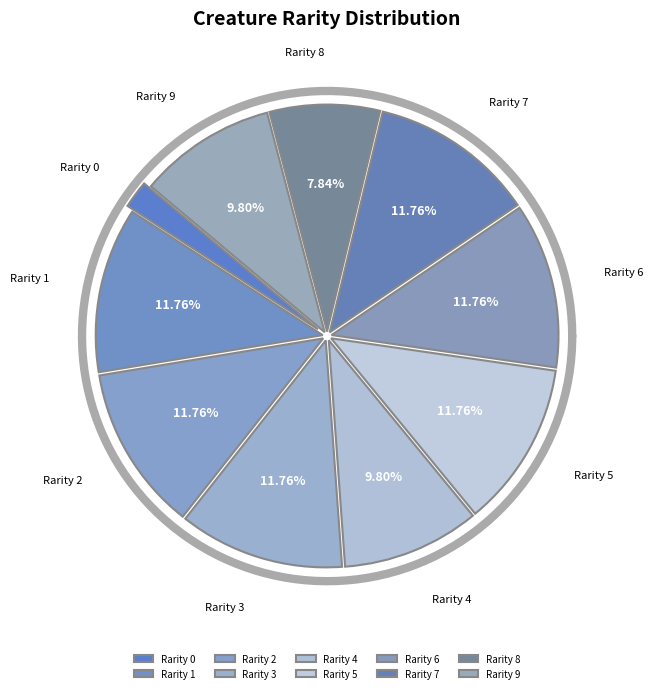

Between 3 and 5, which is larger?

3